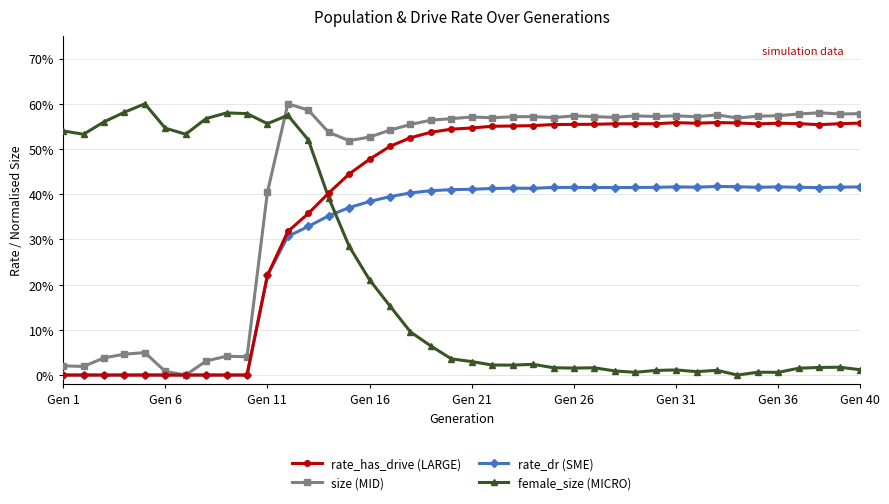

Which category has the lowest value across all series?

Gen 1